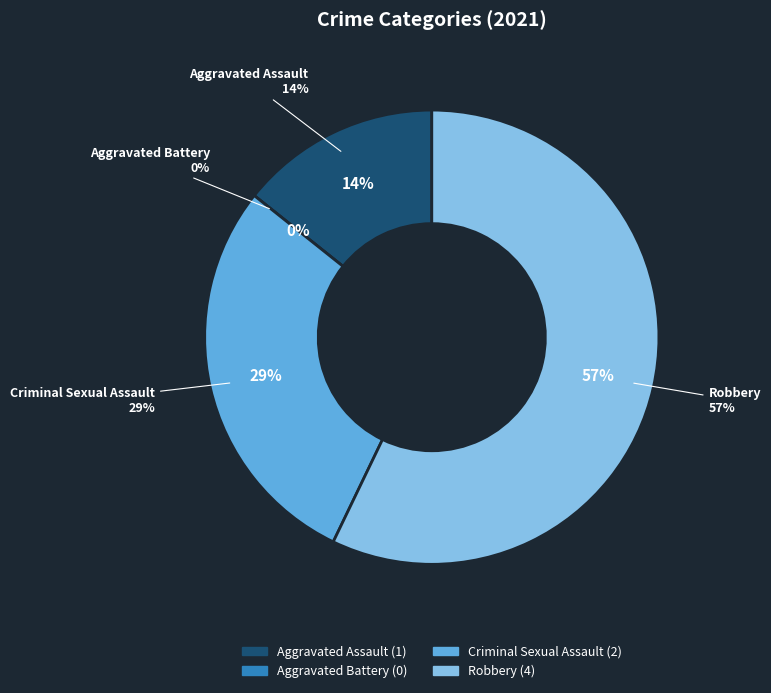

Is it true that Aggravated Assault is 26% of the pie?

False